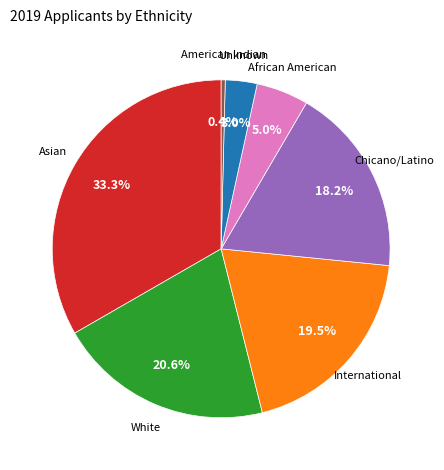

Does any single category account for the majority?

No